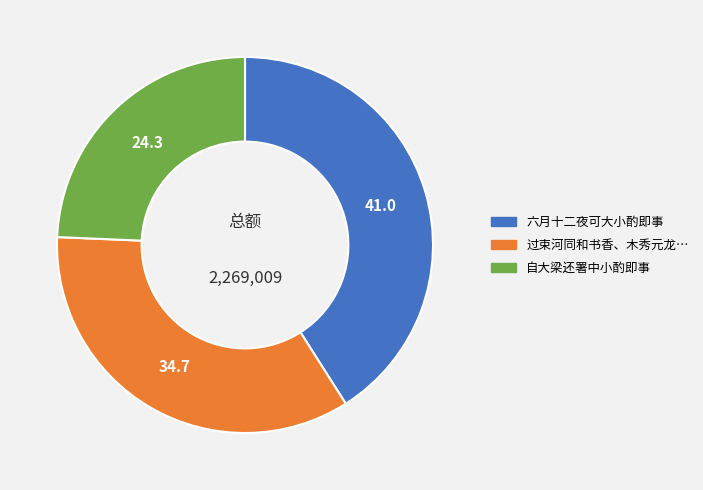

Is there a majority slice in this chart?

No